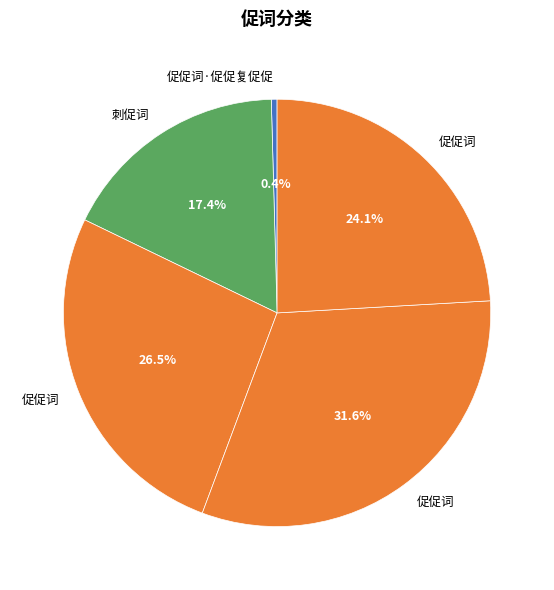

Rank the categories by value from lowest to highest.

促促词·促促复促促, 刺促词, 促促词, 促促词, 促促词